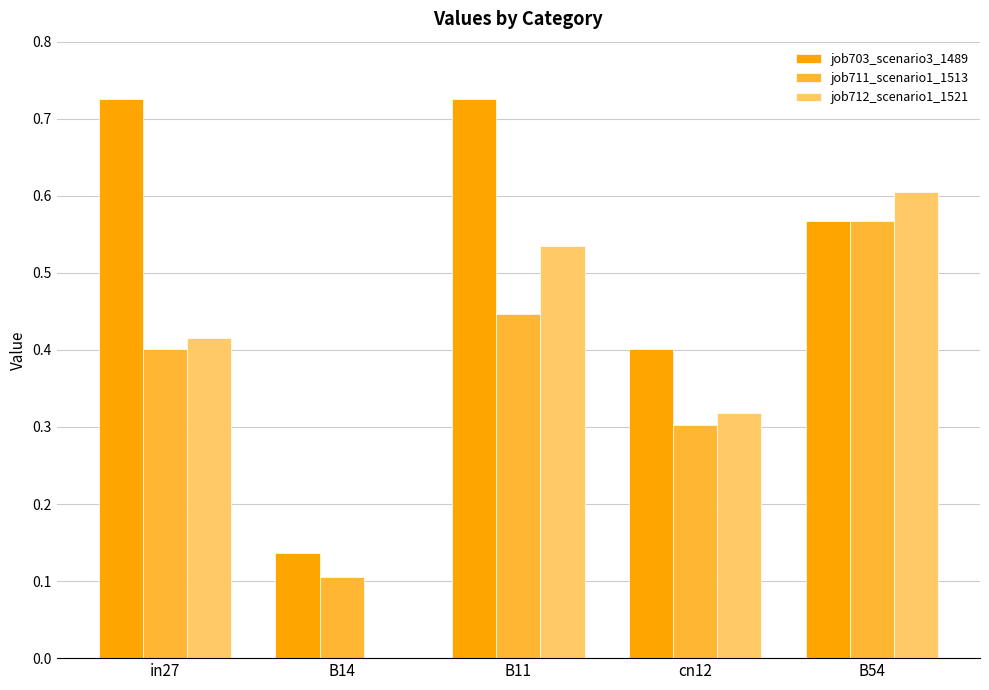

What is the total value across all series at B54?

1.7